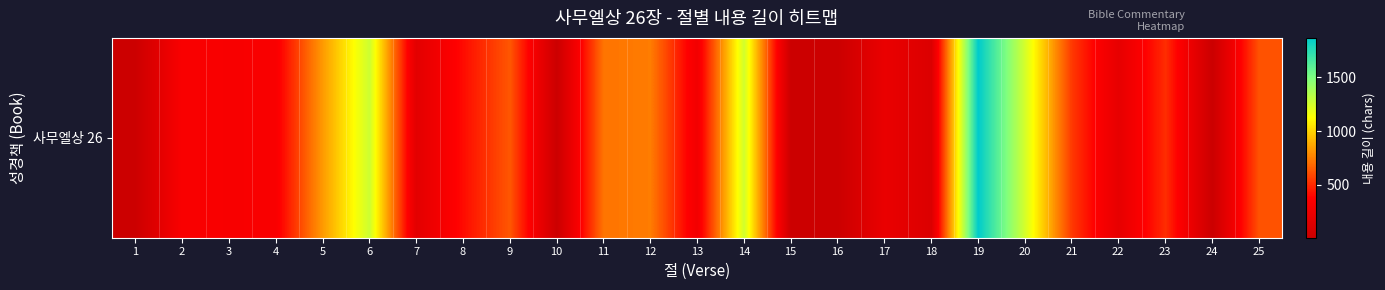

At which category does the chart reach its minimum across all series?

1